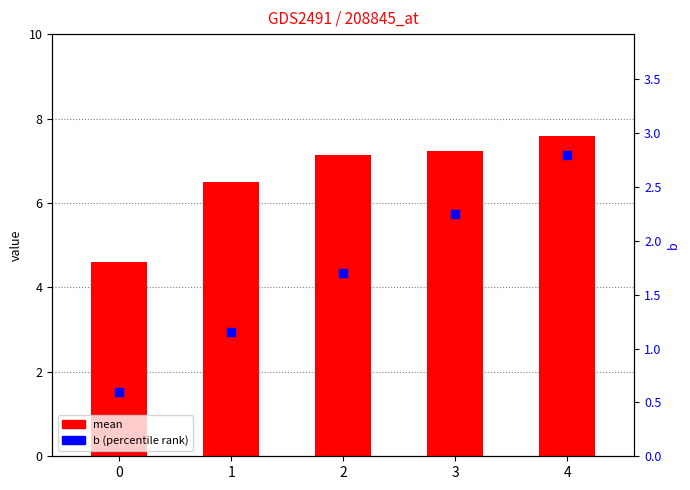

At which category is the sum across all series the highest?

4